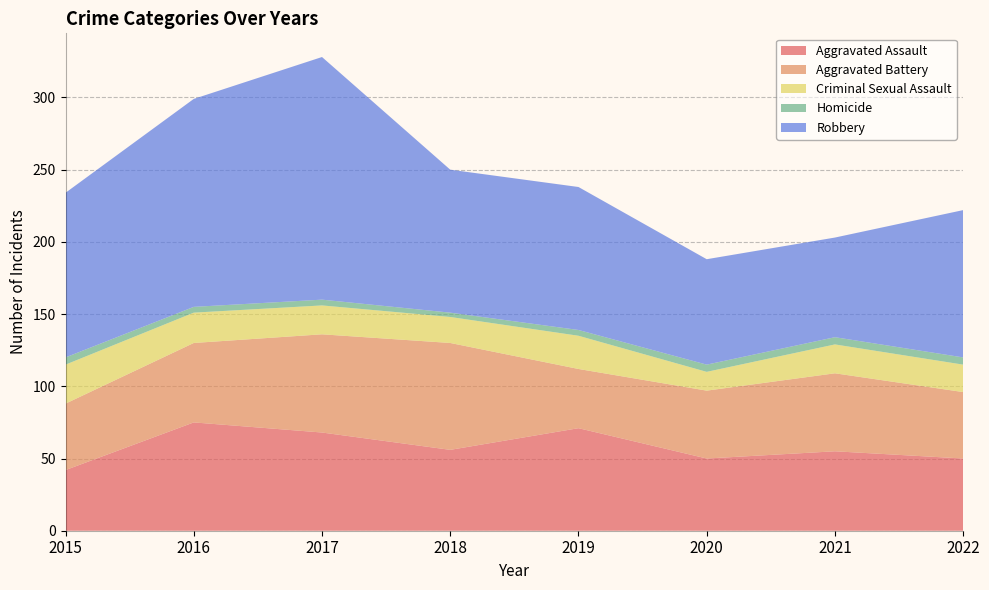

Reading right to left, extract all data points from this chart.

Aggravated Assault: 2022=50	2021=55	2020=50	2019=71	2018=56	2017=68	2016=75	2015=42
Aggravated Battery: 2022=46	2021=54	2020=47	2019=41	2018=74	2017=68	2016=55	2015=46
Criminal Sexual Assault: 2022=19	2021=20	2020=13	2019=23	2018=18	2017=20	2016=21	2015=27
Homicide: 2022=5	2021=5	2020=5	2019=4	2018=3	2017=4	2016=4	2015=5
Robbery: 2022=102	2021=69	2020=73	2019=99	2018=99	2017=168	2016=144	2015=114